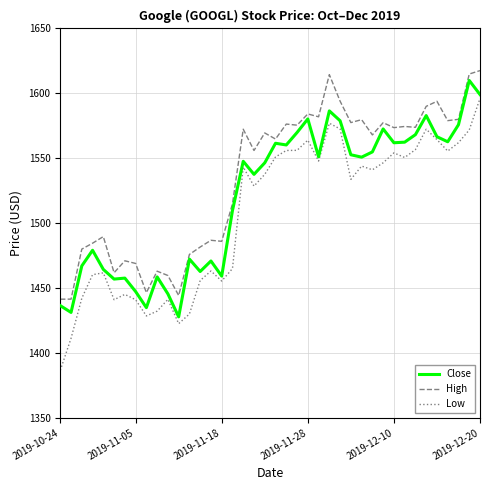

True or false: High and Low cross at least once.

False